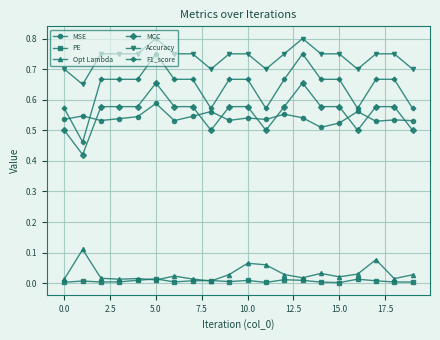

True or false: PE has more than 2 interior local peaks.

True